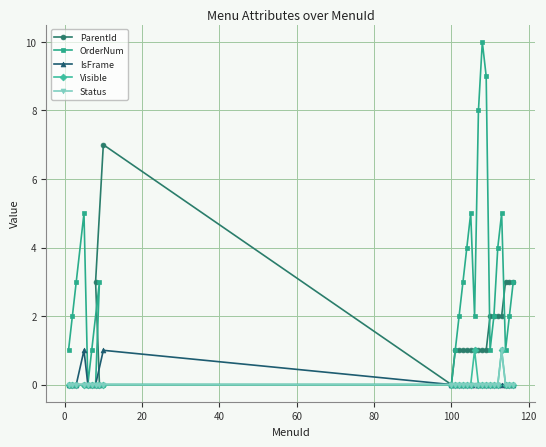

How many distinct data groups are displayed?

5